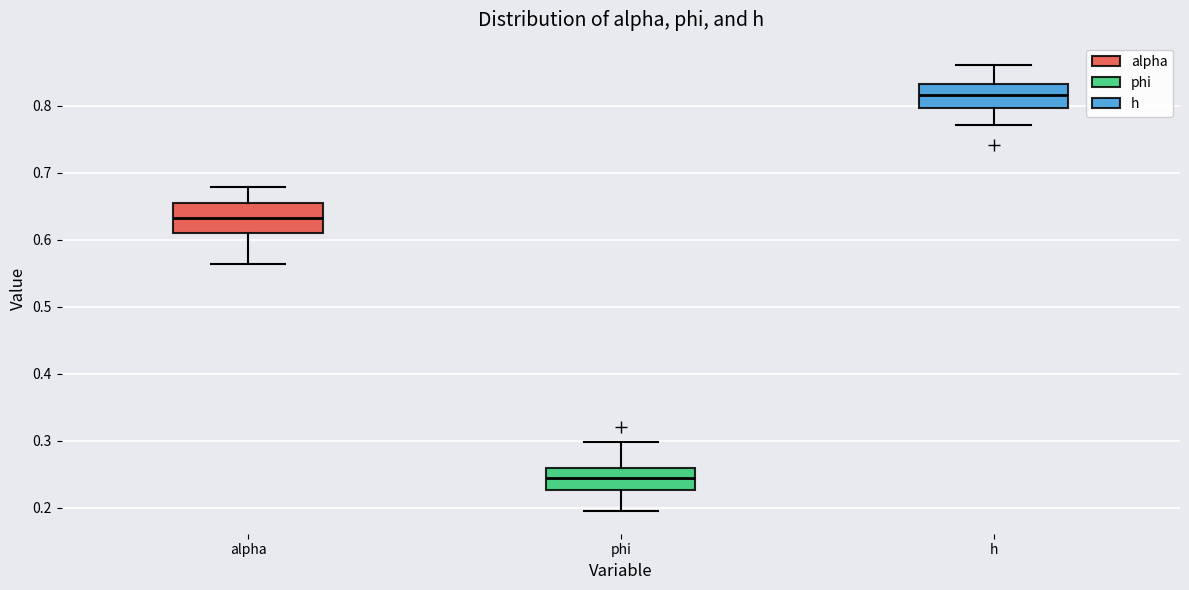

Where is the upper edge of the box for phi on the y-axis? The values are not printed on the chart, so give them approximately, as read against the axis.

0.26